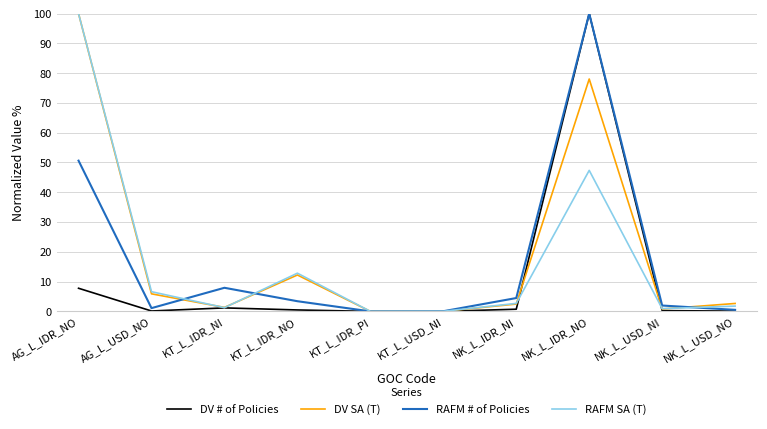

What is the total value across all series at NK_L_IDR_NO?

325.4